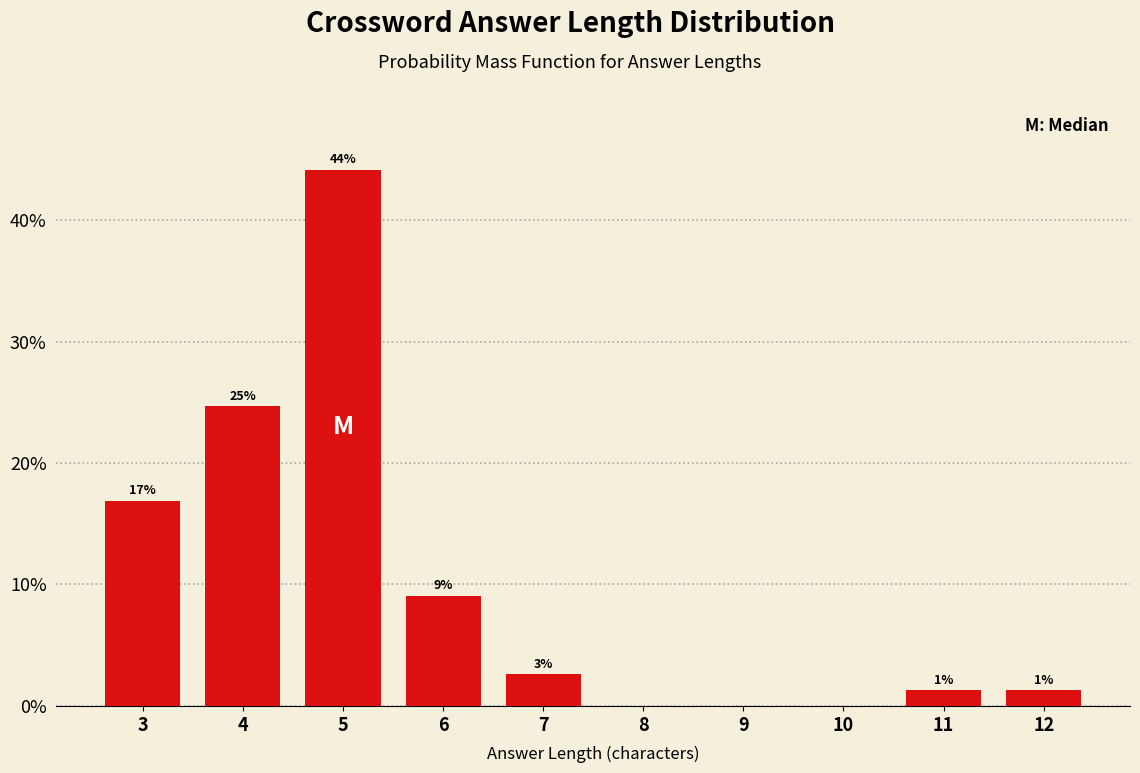

Are the bars horizontal?

No